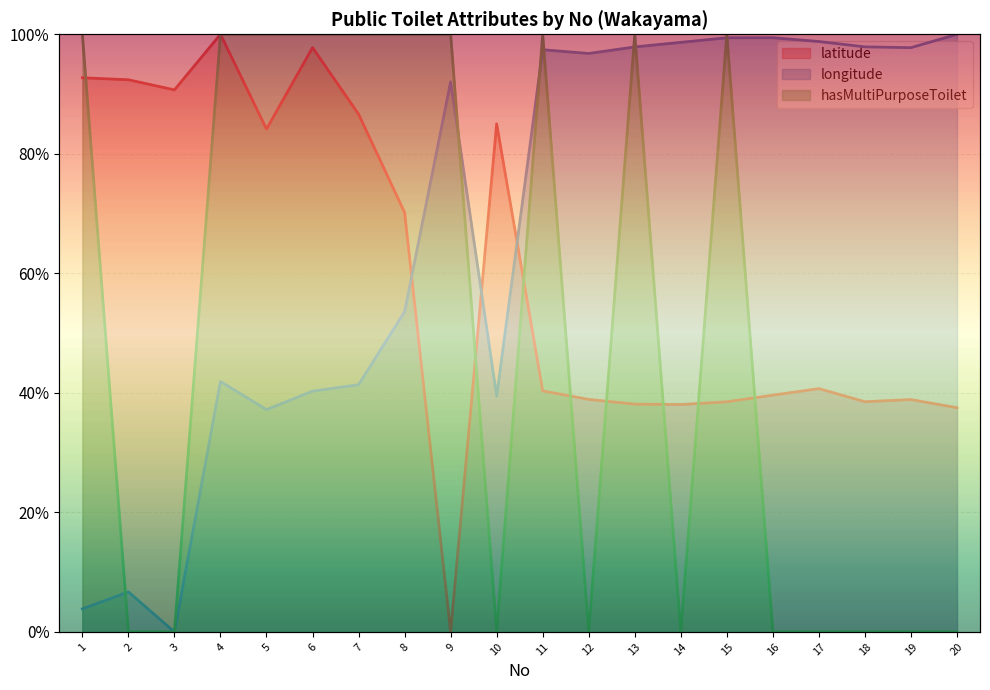

Between 10 and 15, which is larger?

10